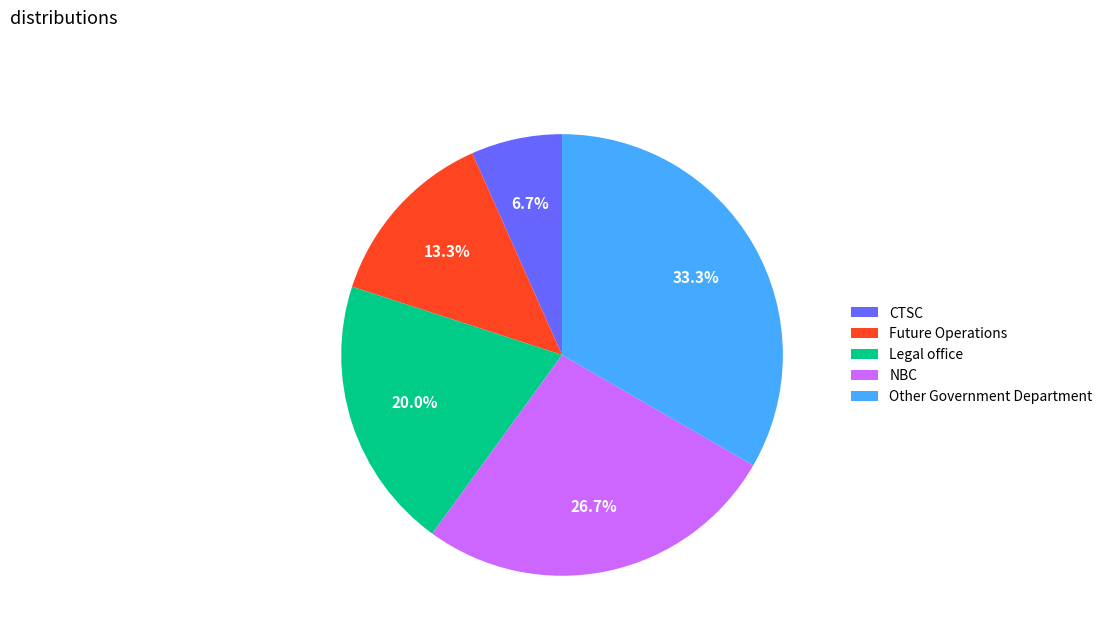

Is it true that Future Operations is 20% of the pie?

False